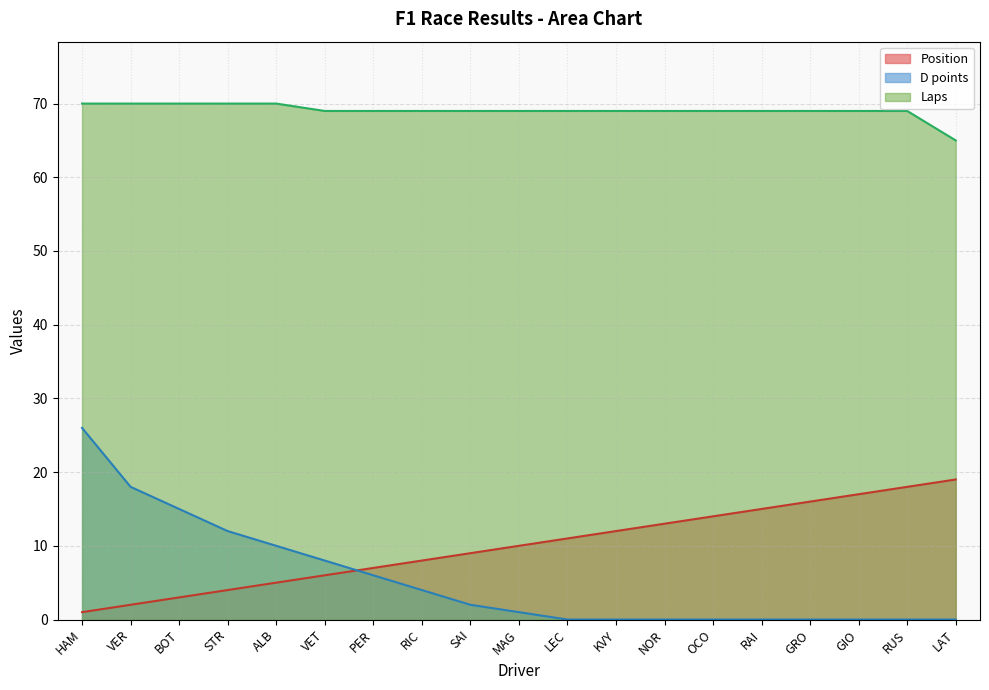

Between VET and KVY, which series saw the biggest shift?

D points